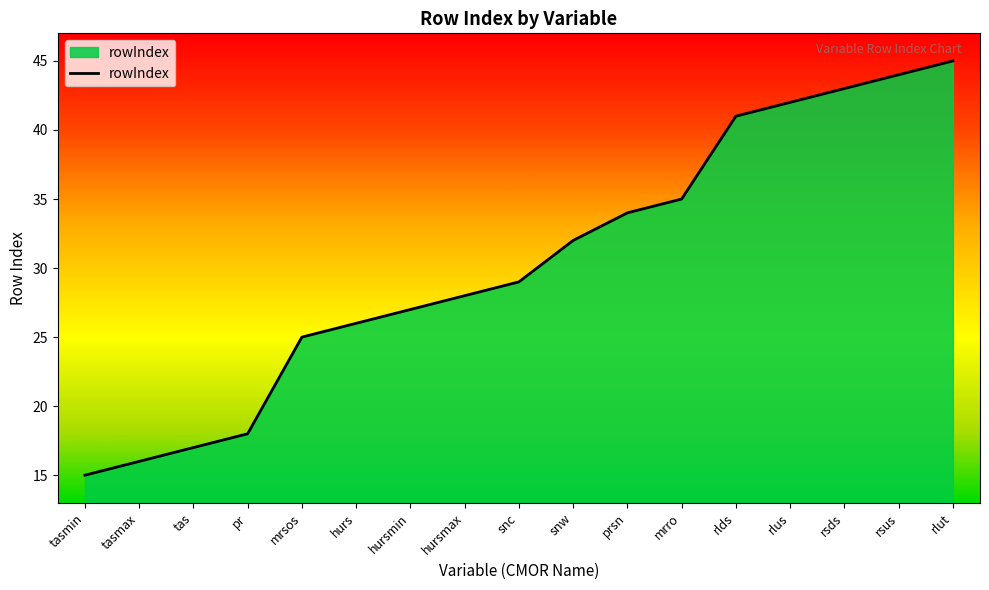

At which category does the chart reach its minimum across all series?

tasmin